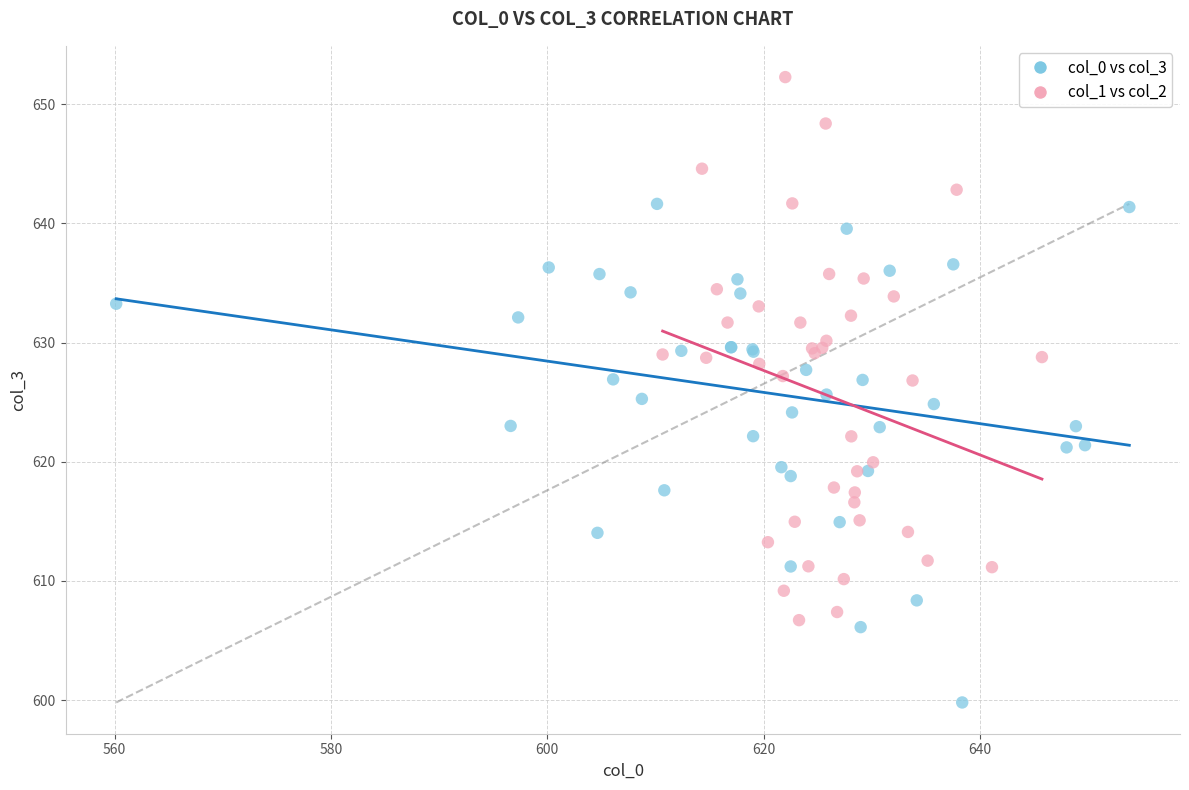

Which series reaches the minimum Y coordinate?

col_0 vs col_3